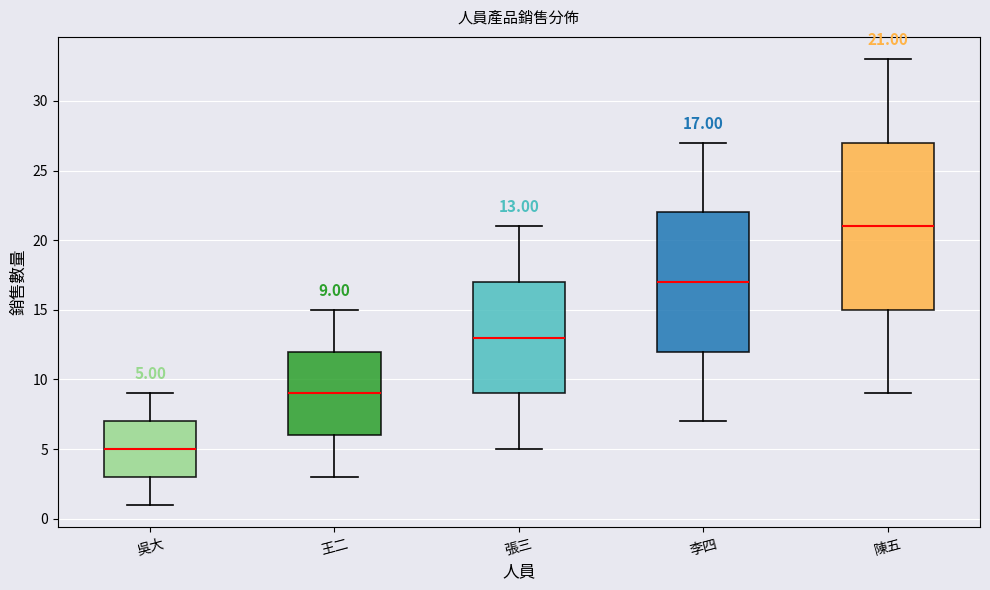

Which box's median line is the lowest?

吳大